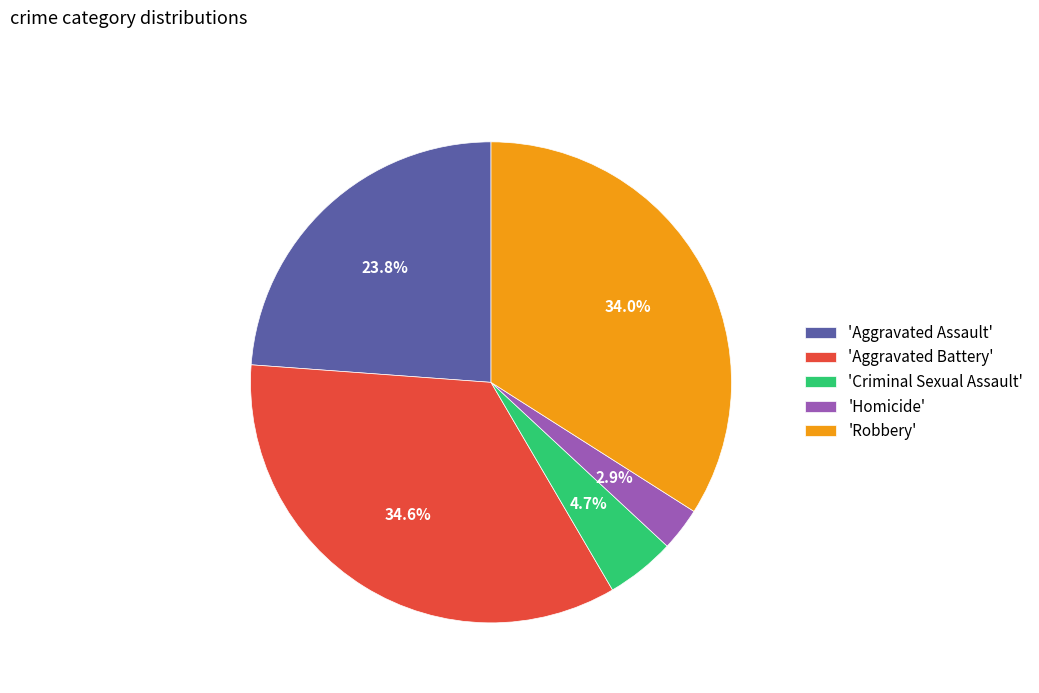

What is the ratio of the value at 'Aggravated Assault' to the value at 'Criminal Sexual Assault'?

5.1